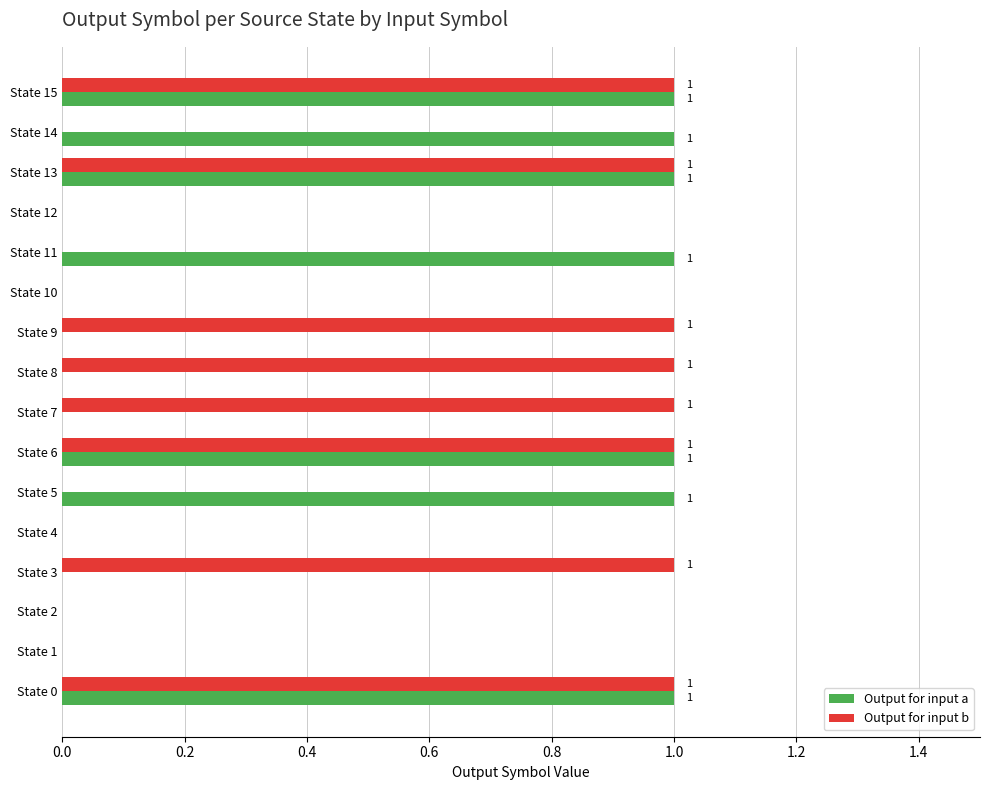

Between State 9 and State 15, which series saw the biggest shift?

Output for input a